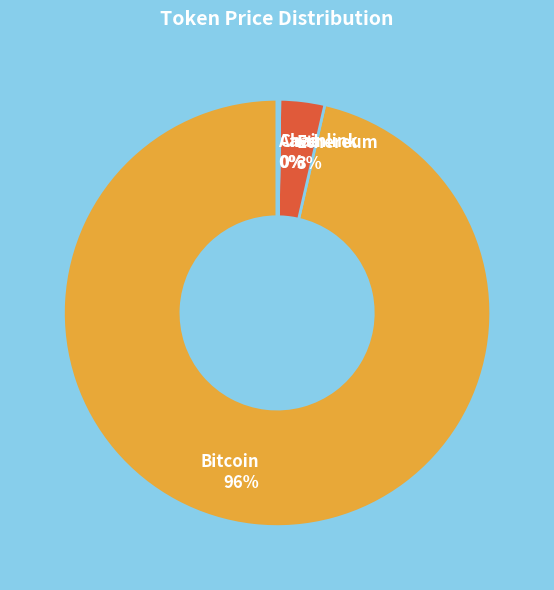

To the nearest percent, what is the average slice percentage?

25%